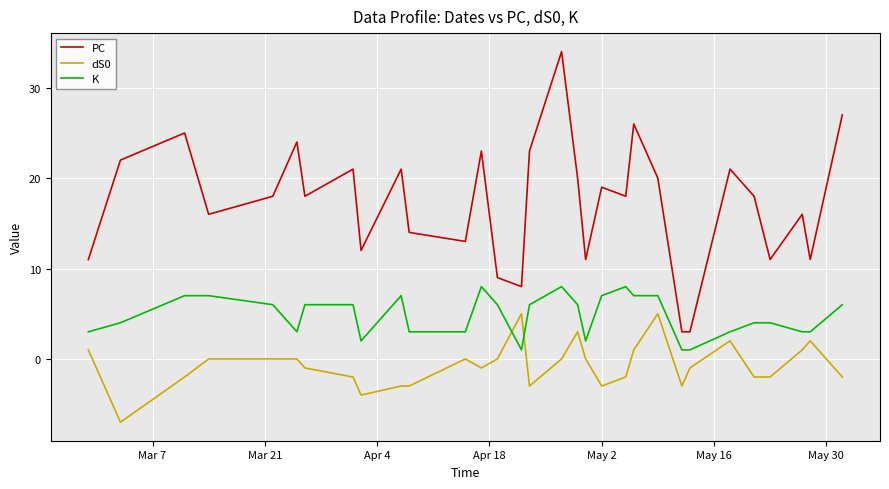

Does the chart display data point markers on the line(s)?

No